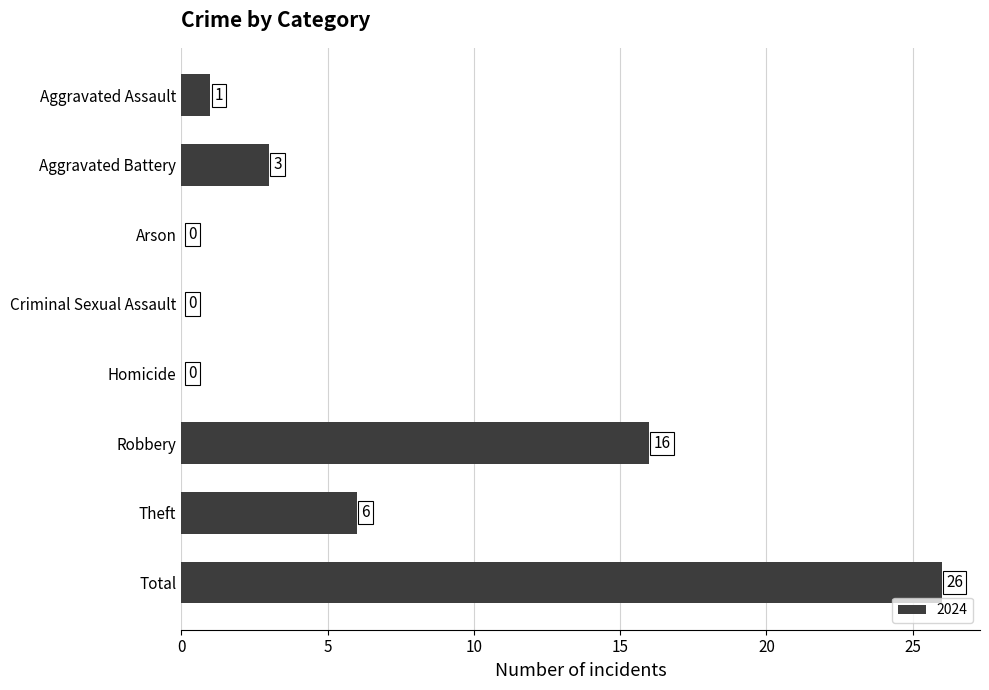

Which label corresponds to the largest value in the chart?

Total